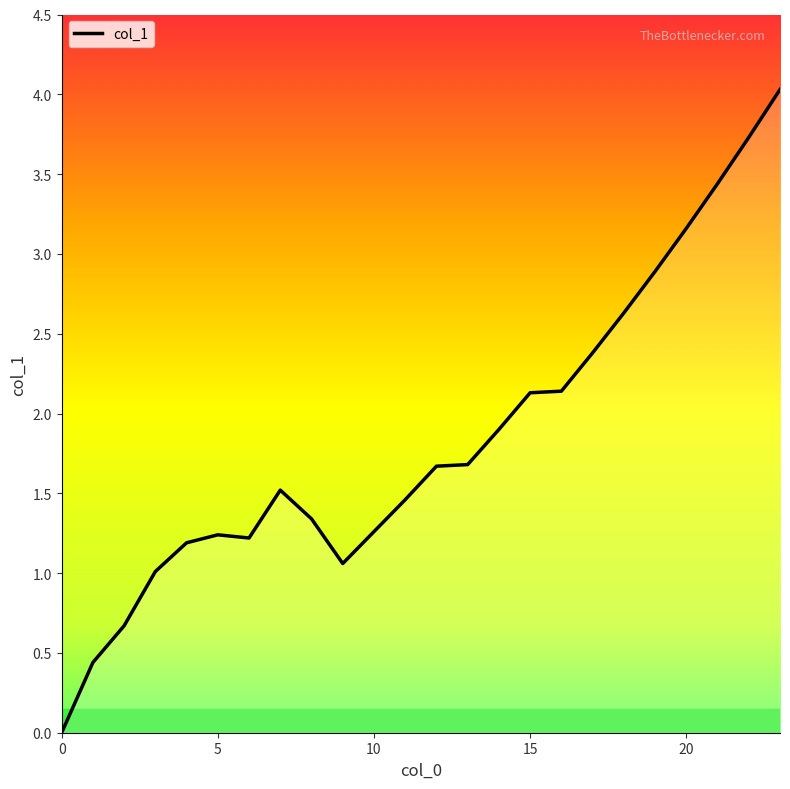

What is the greatest value displayed?

4.0